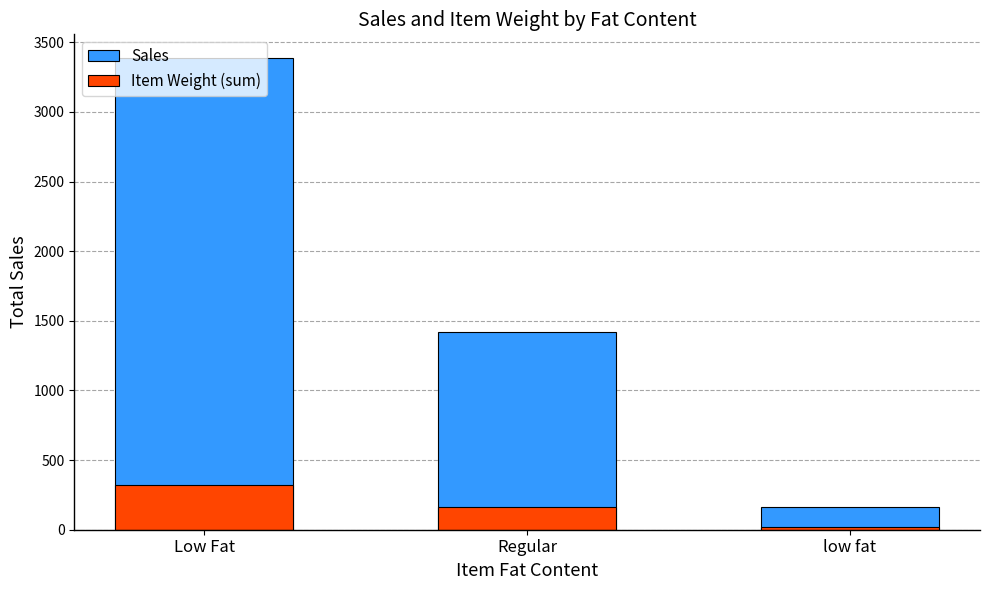

Are the bars horizontal?

No